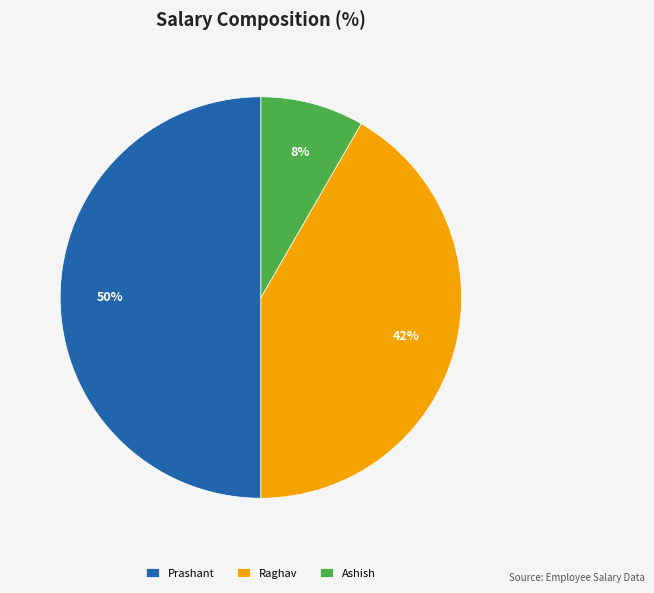

Between Ashish and Raghav, which is larger?

Raghav